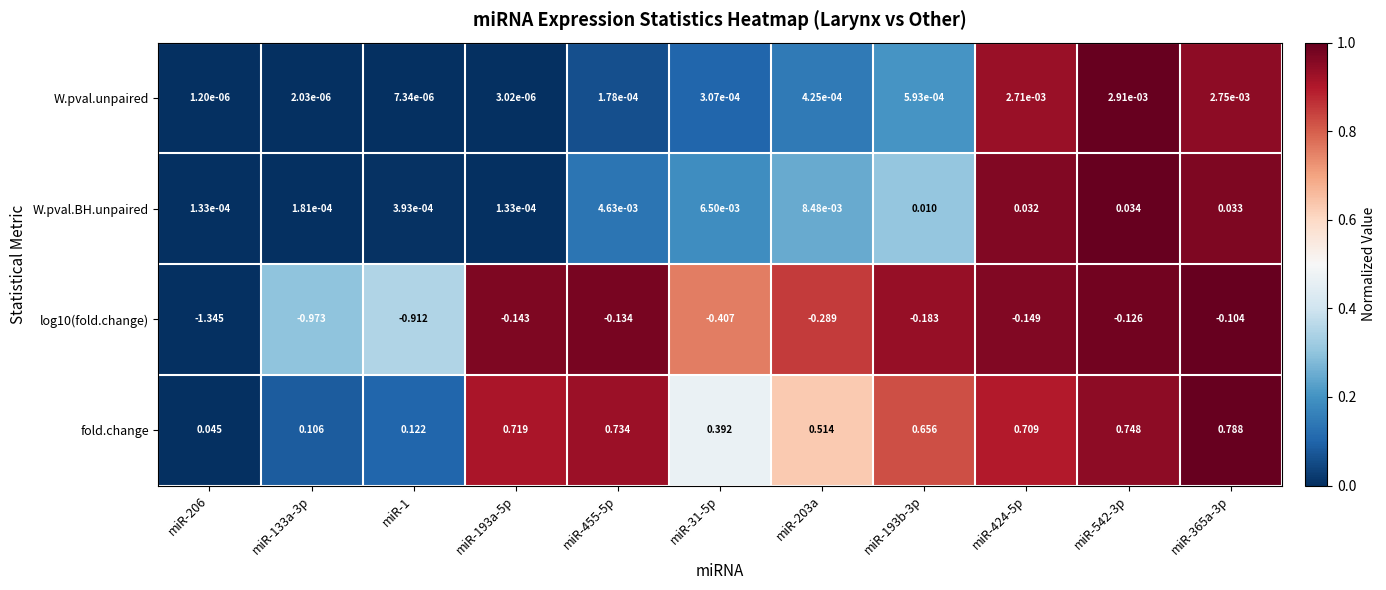

How many series are shown in this chart?

4